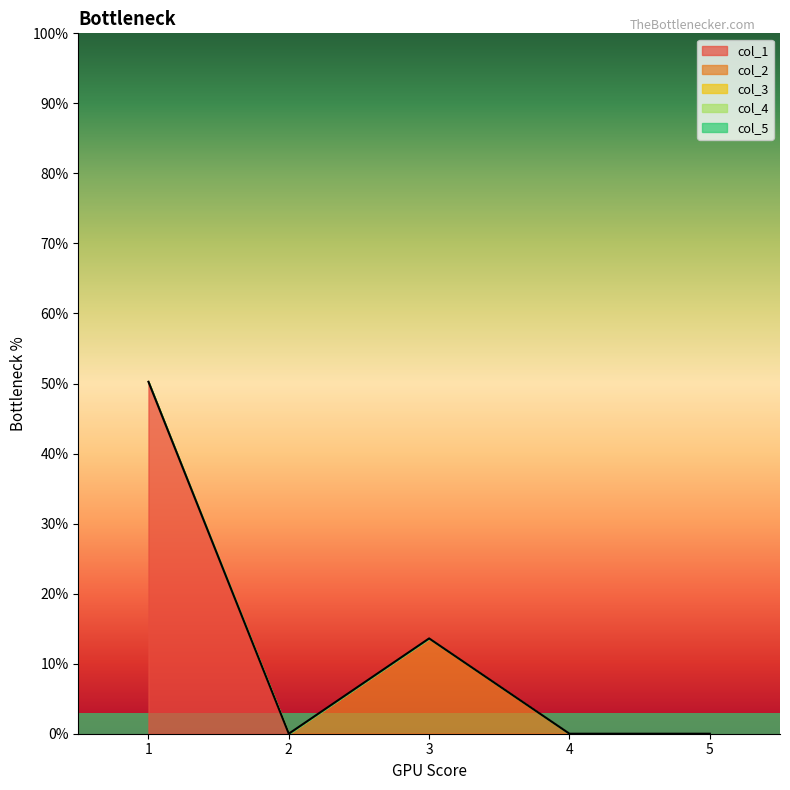

At how many categories does at least one series exceed 0?

2